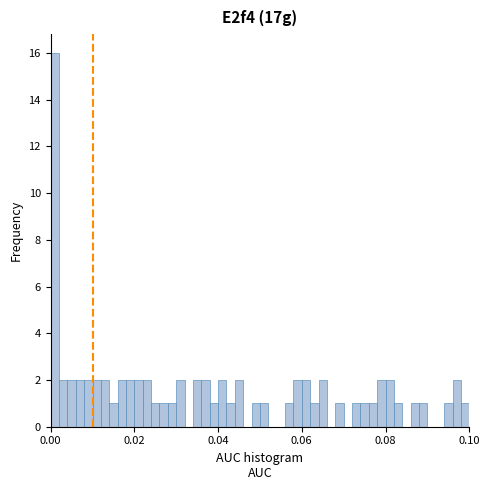

Around what value on the x-axis is the tallest bar? Give the approximate position of its centre, as read against the axis.

0.002